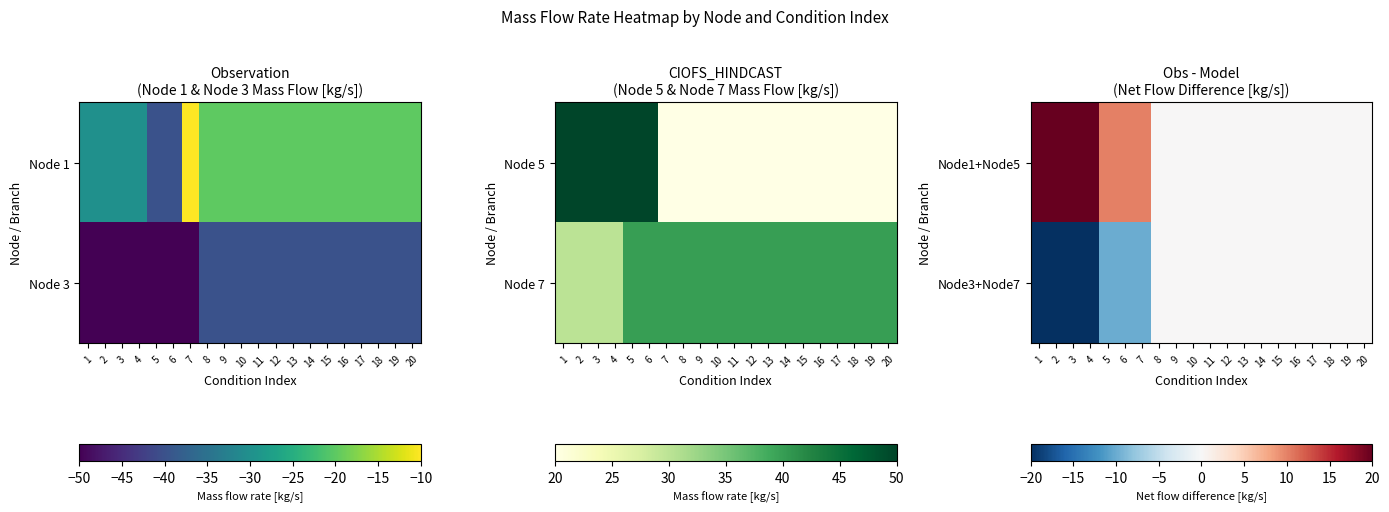

Rank the categories by Node3+Node7 value from lowest to highest.

1, 2, 3, 4, 5, 6, 7, 8, 9, 10, 11, 12, 13, 14, 15, 16, 17, 18, 19, 20